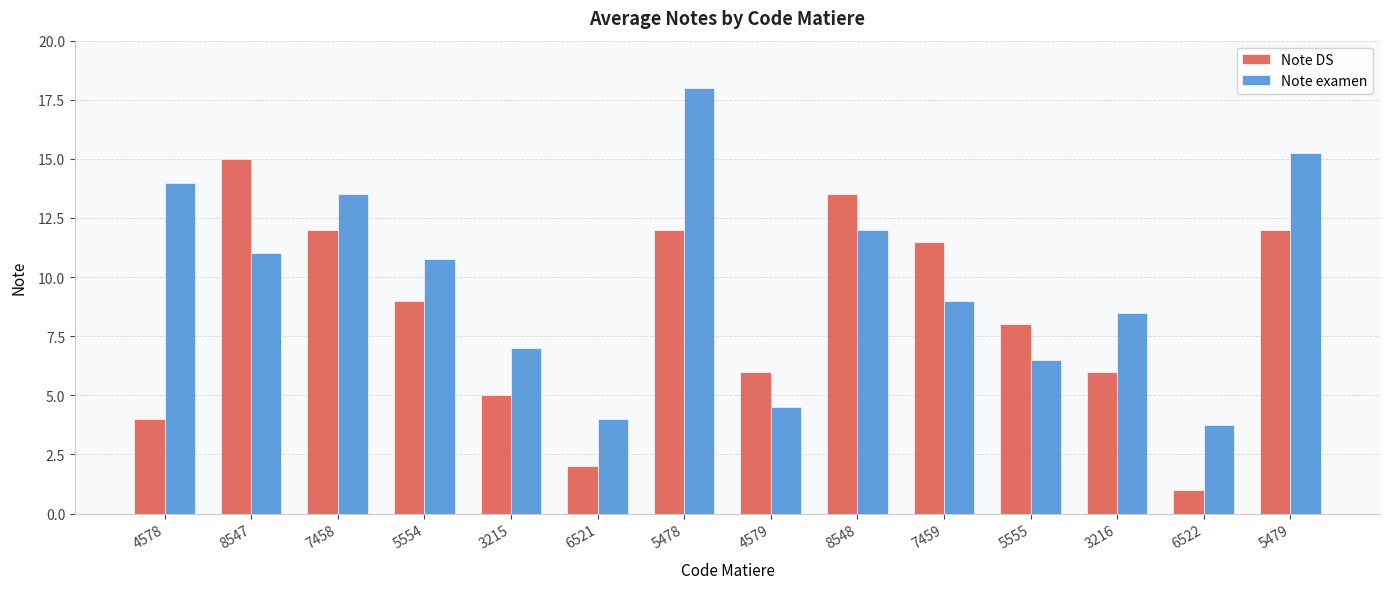

At which category does the chart reach its minimum across all series?

6522